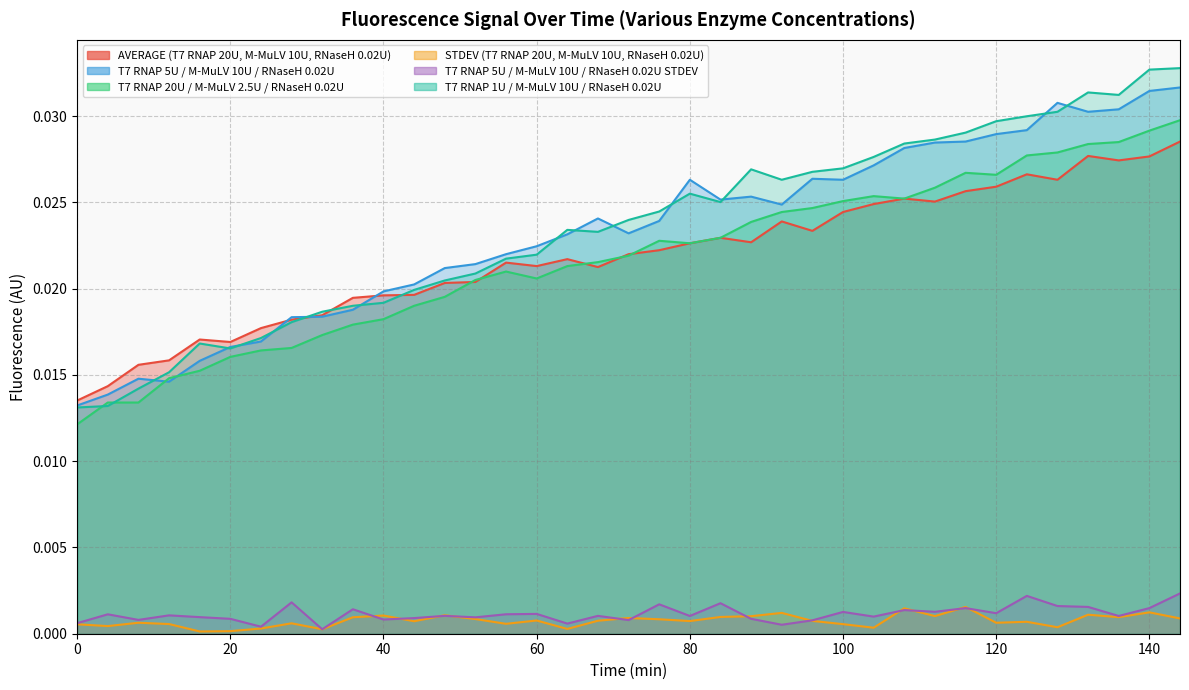

What is the sum of all AVERAGE (T7 RNAP 20U, M-MuLV 10U, RNaseH 0.02U) values?

0.8